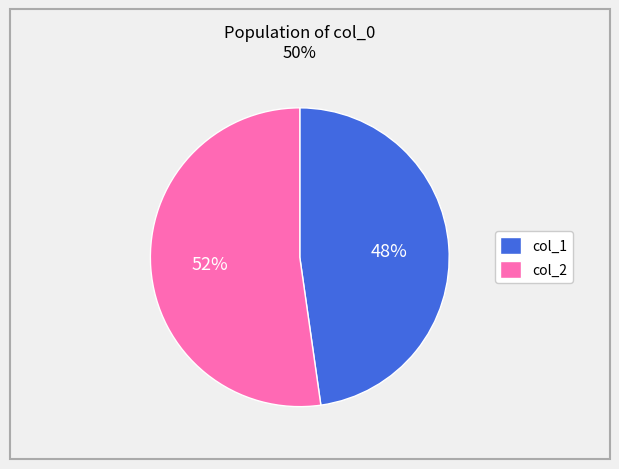

Rank the categories by value from highest to lowest.

col_2, col_1